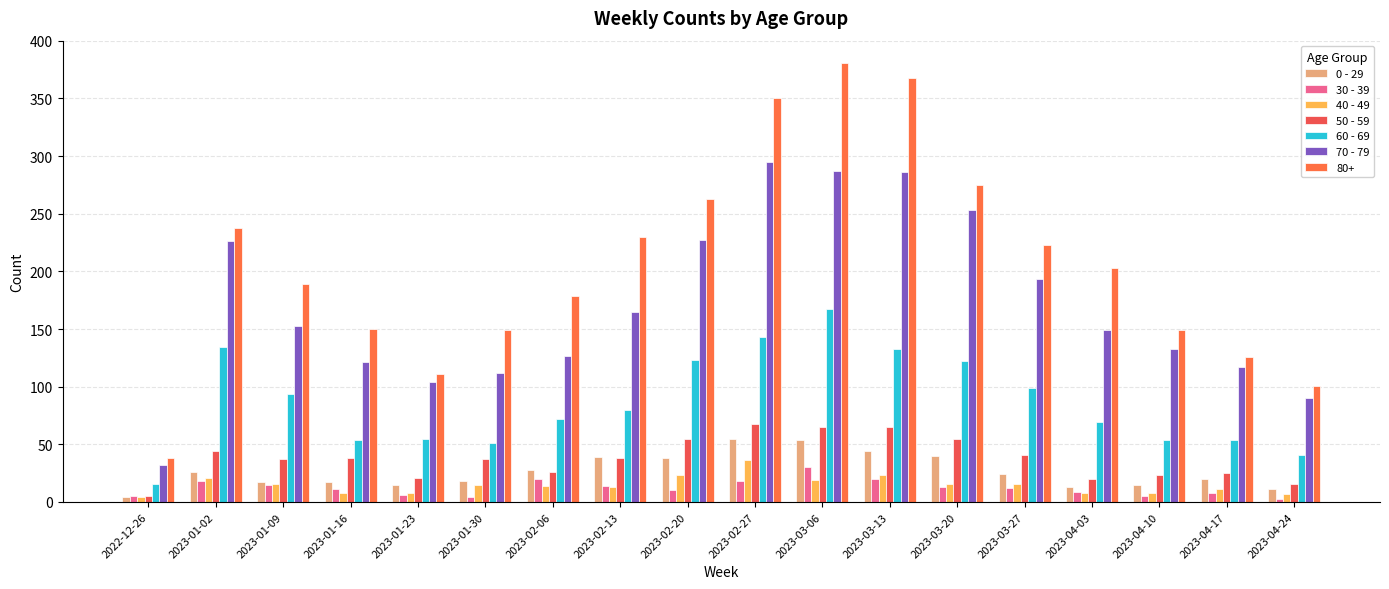

At which category does the chart reach its peak across all series?

2023-03-06